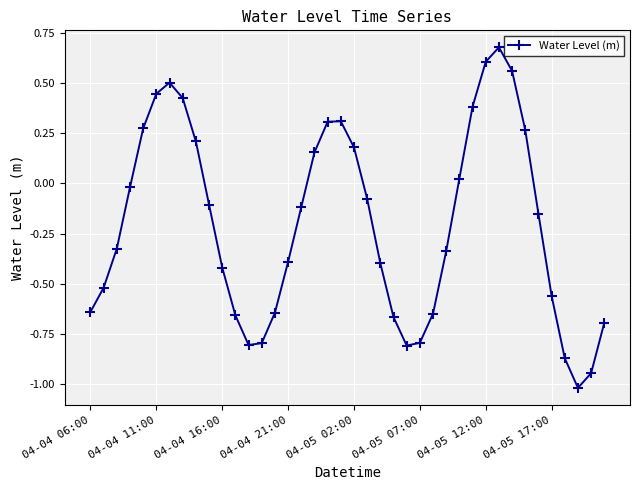

What is the value of the 26th point from the left?

-0.8